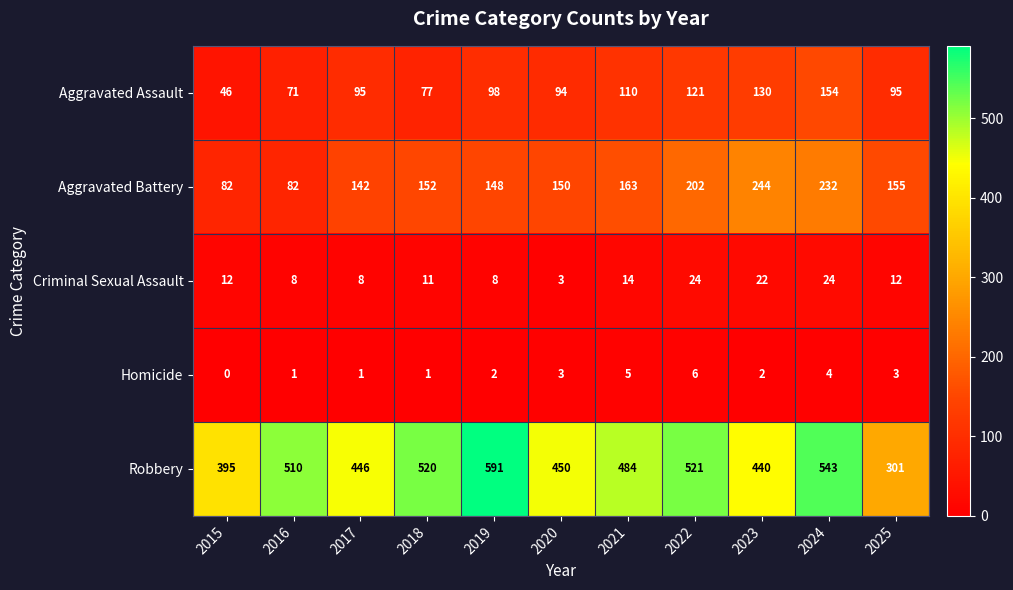

How many series are shown in this chart?

5